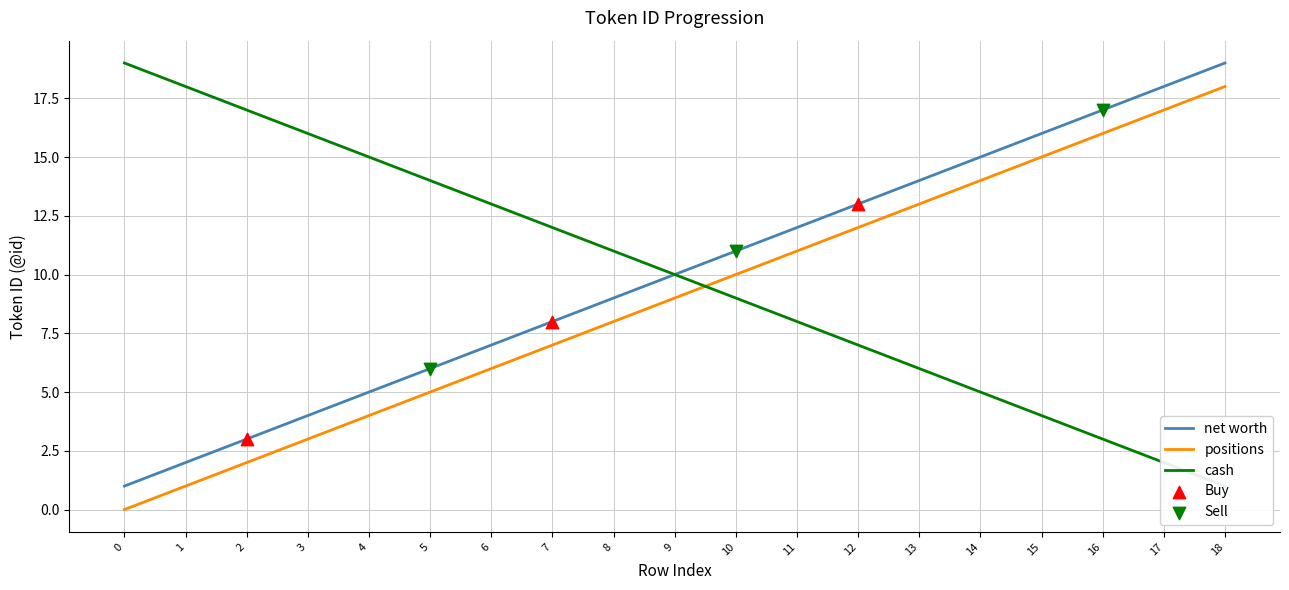

Which series has the largest total across all categories?

net worth